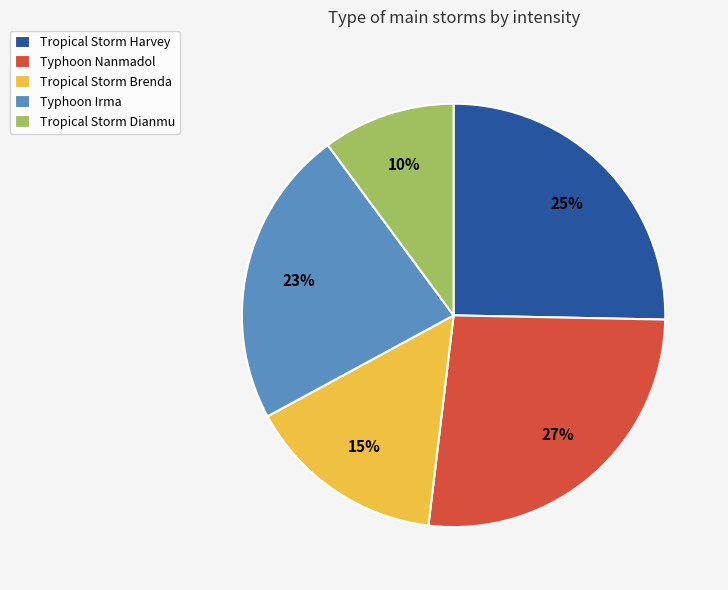

Do Typhoon Irma and Typhoon Nanmadol together represent more than half of the pie?

No